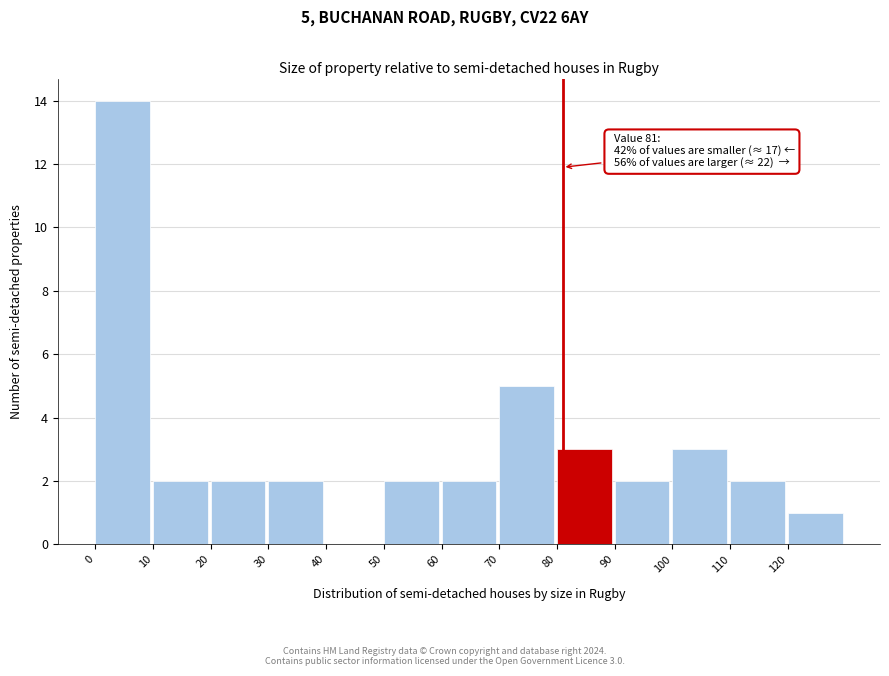

Which range on the x-axis has the tallest bar?

0 to 10